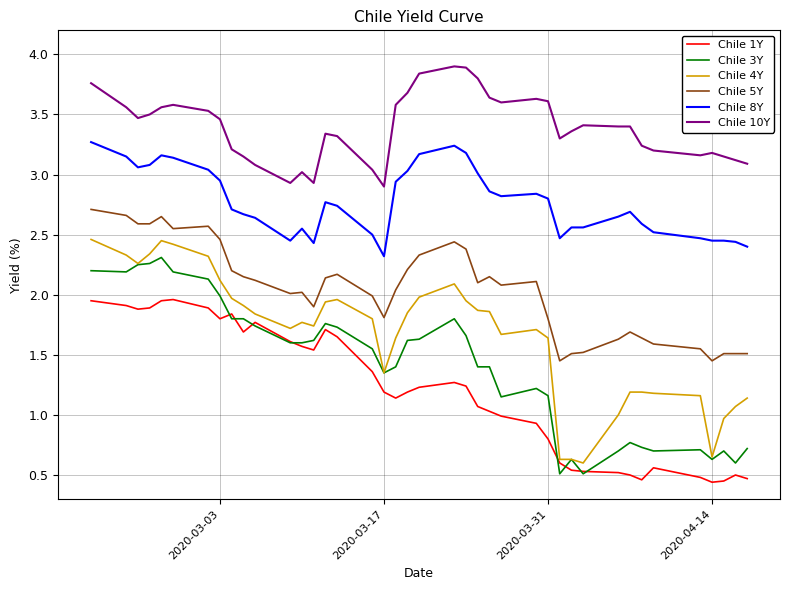

What is the greatest value displayed?

3.9